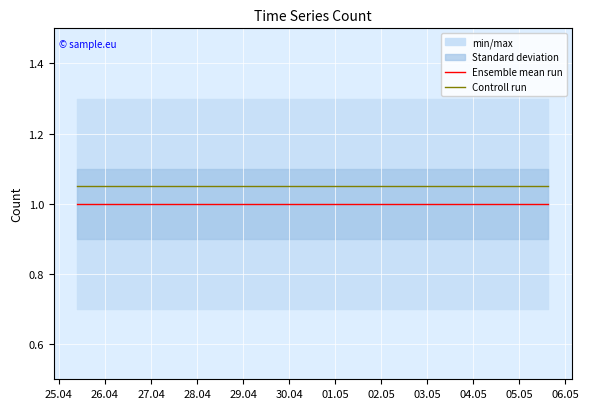

What is the maximum value for Ensemble mean run?

1.0